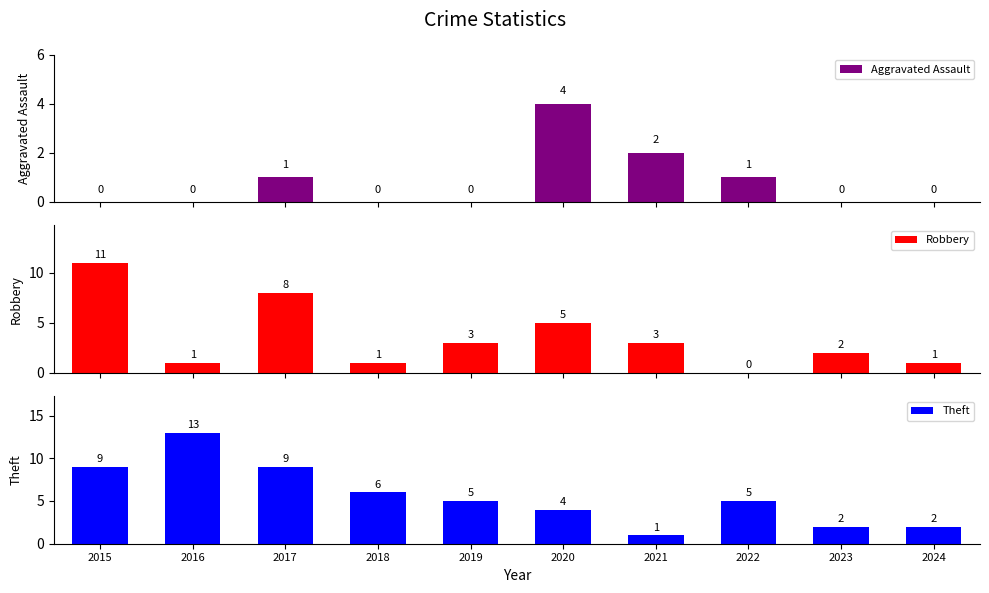

Is the value of Robbery at 2015 greater than the value of Theft at 2024?

Yes